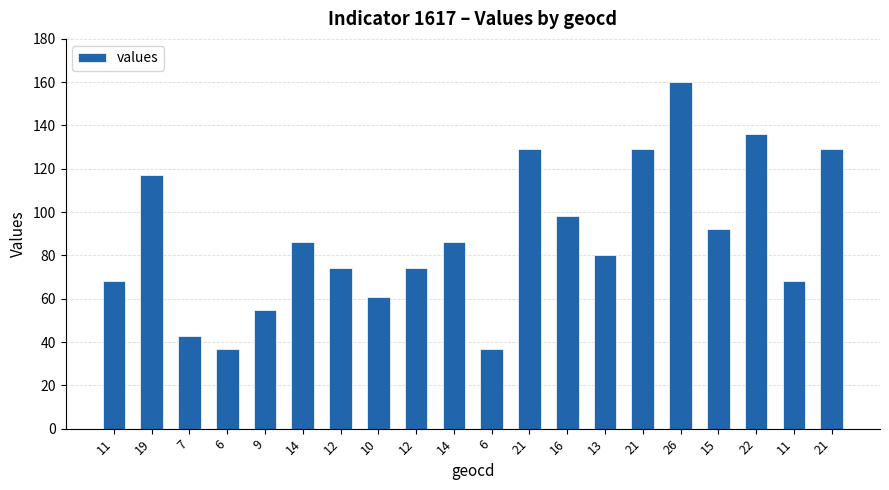

What is the change in value from 19 to 21?

+12